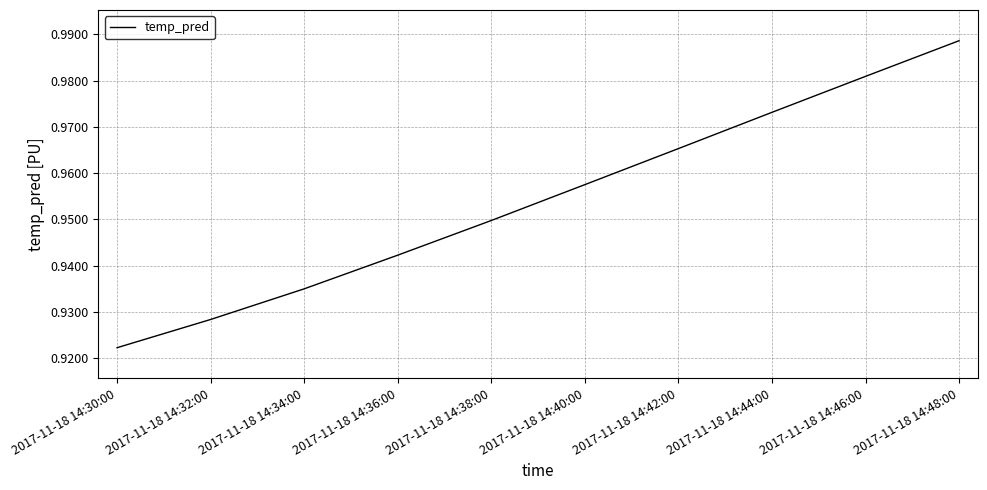

List the labels in order of value, largest first.

2017-11-18 14:48:00, 2017-11-18 14:46:00, 2017-11-18 14:44:00, 2017-11-18 14:42:00, 2017-11-18 14:40:00, 2017-11-18 14:38:00, 2017-11-18 14:36:00, 2017-11-18 14:34:00, 2017-11-18 14:32:00, 2017-11-18 14:30:00